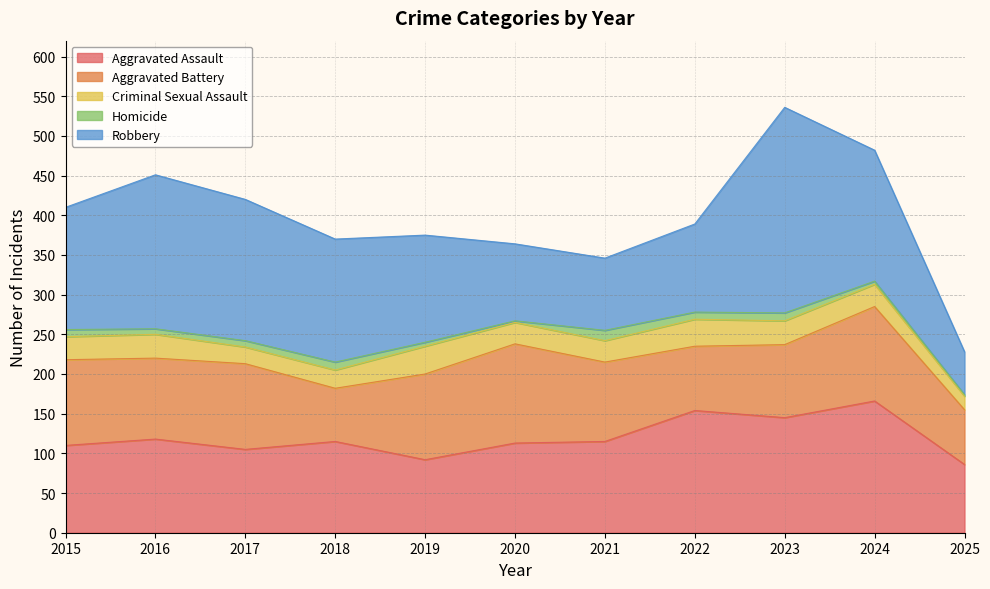

Which series has the largest total across all categories?

Robbery